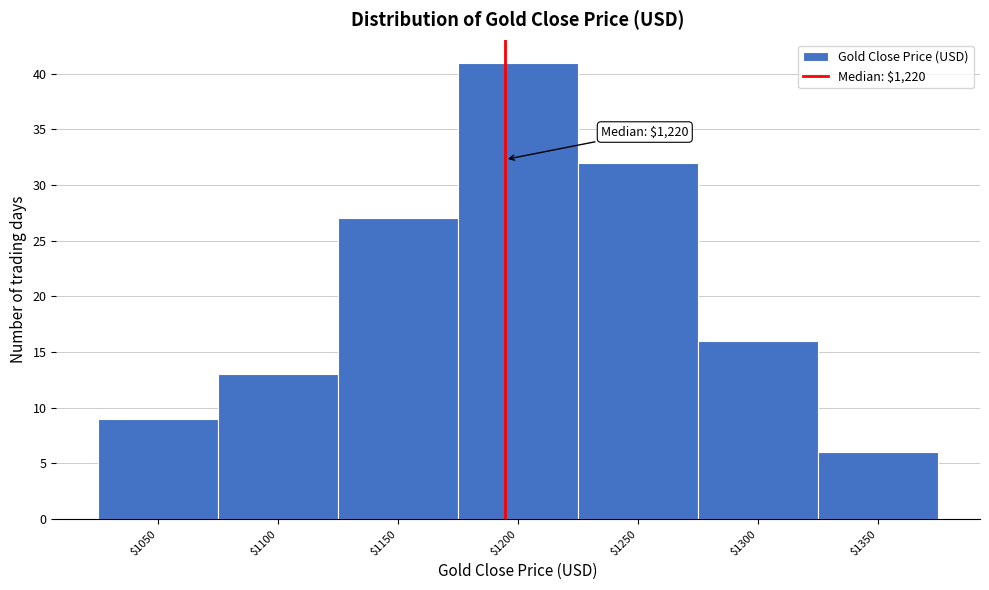

Reading left to right, list all the values displayed in this chart.

9	13	27	41	32	16	6